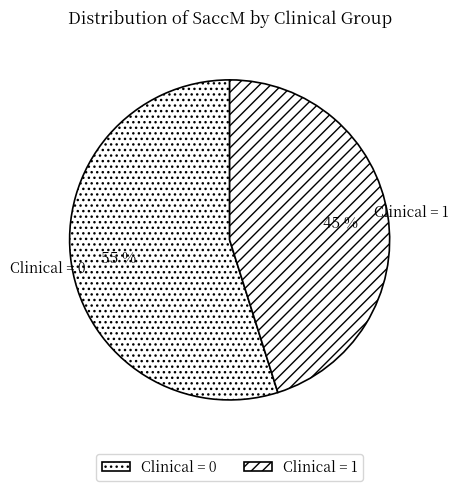

Is there a majority slice in this chart?

Yes